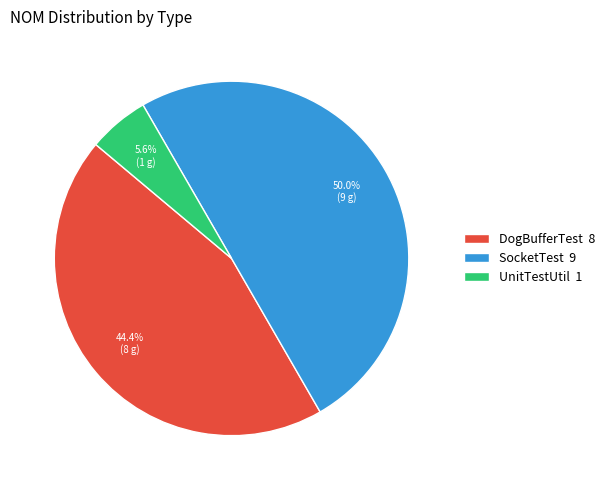

Between UnitTestUtil 1 and DogBufferTest 8, which is larger?

DogBufferTest 8